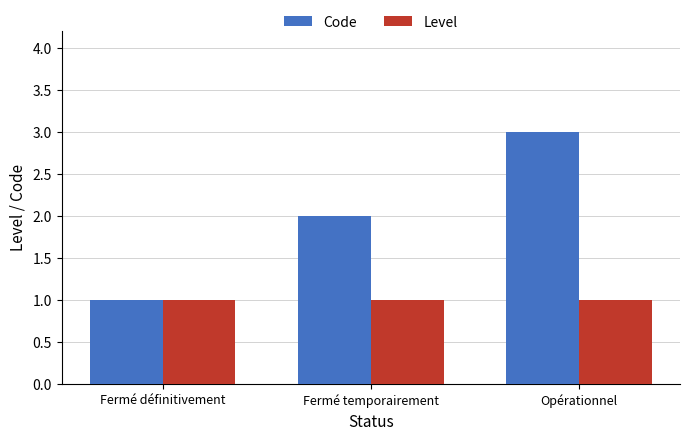

What is the sum of the Level values at Fermé temporairement and Opérationnel?

2